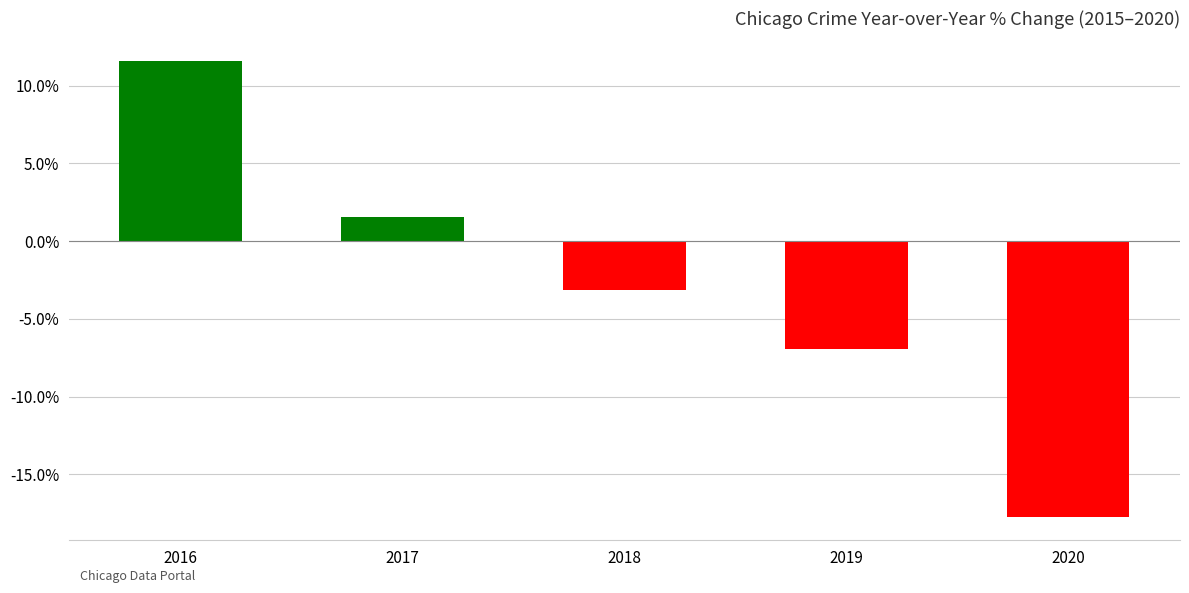

How many data points are less than -3?

3